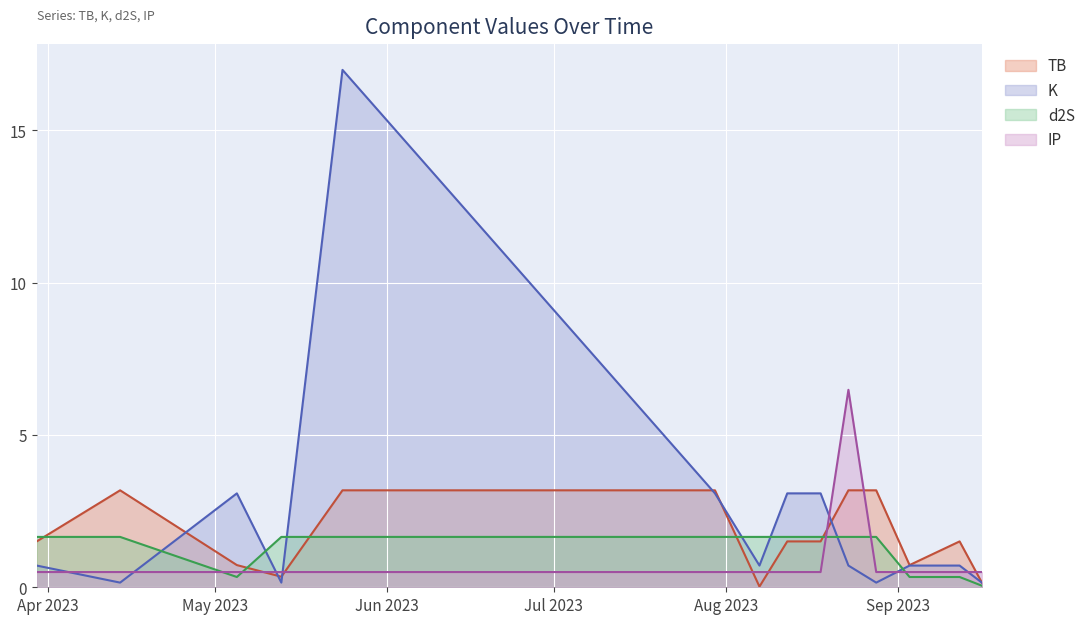

What are all the series names shown in the legend?

TB, K, d2S, IP